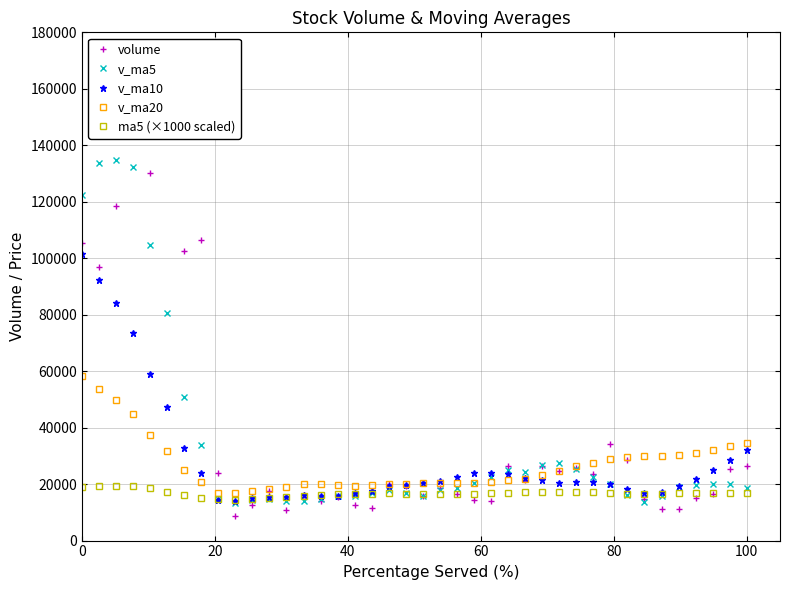

True or false: v_ma5 has more than 2 points higher than both neighbors.

True